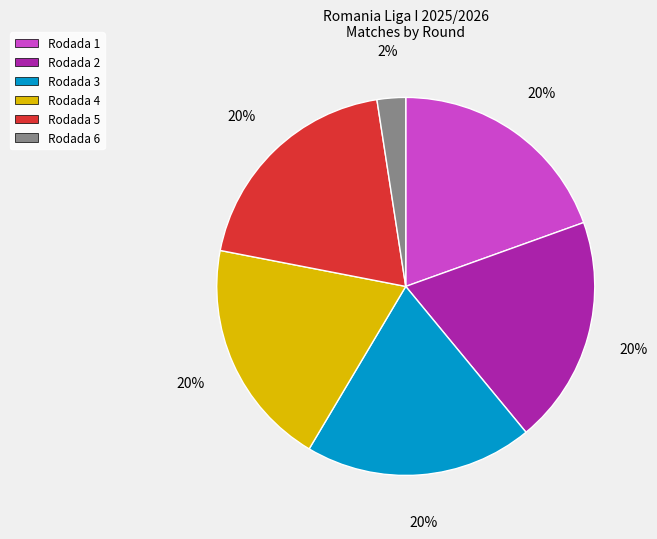

Is it true that Rodada 2 is 20% of the pie?

True